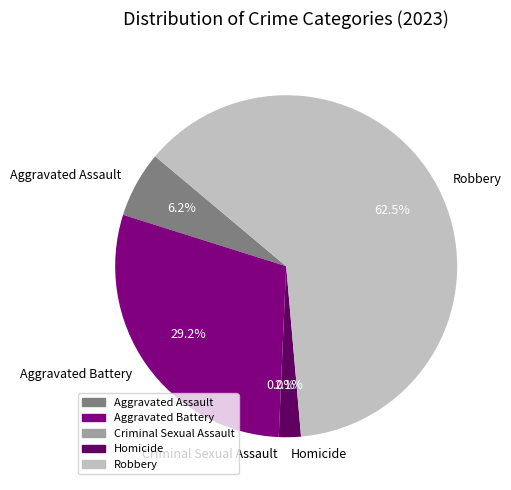

What is the total percentage of Aggravated Assault and Homicide?

8.3%